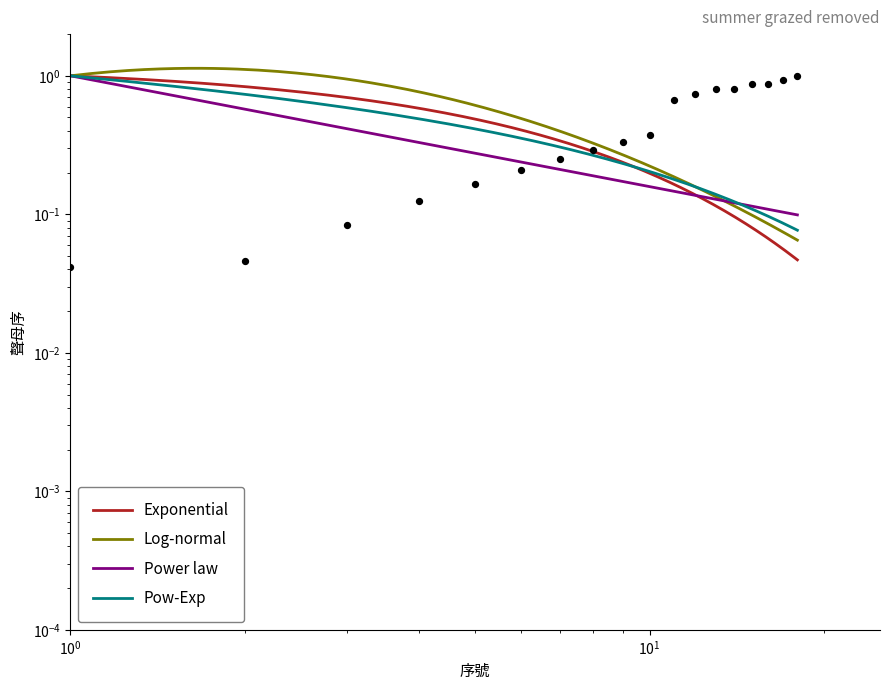

What is the change in value from 2 to 11?

+0.6